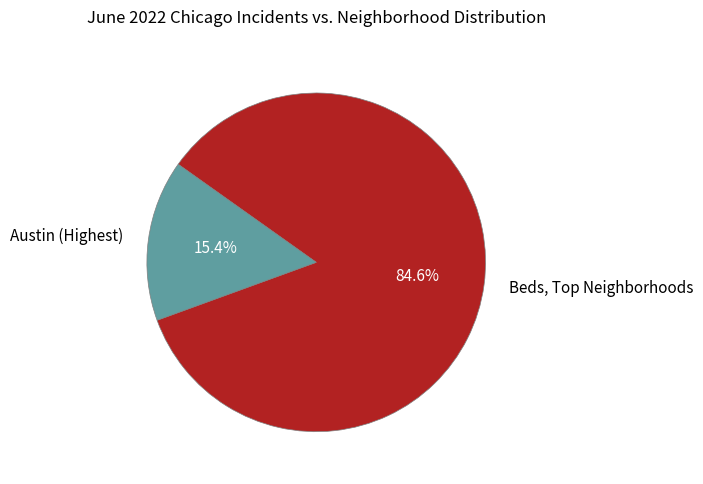

How many segments does this pie chart have?

2